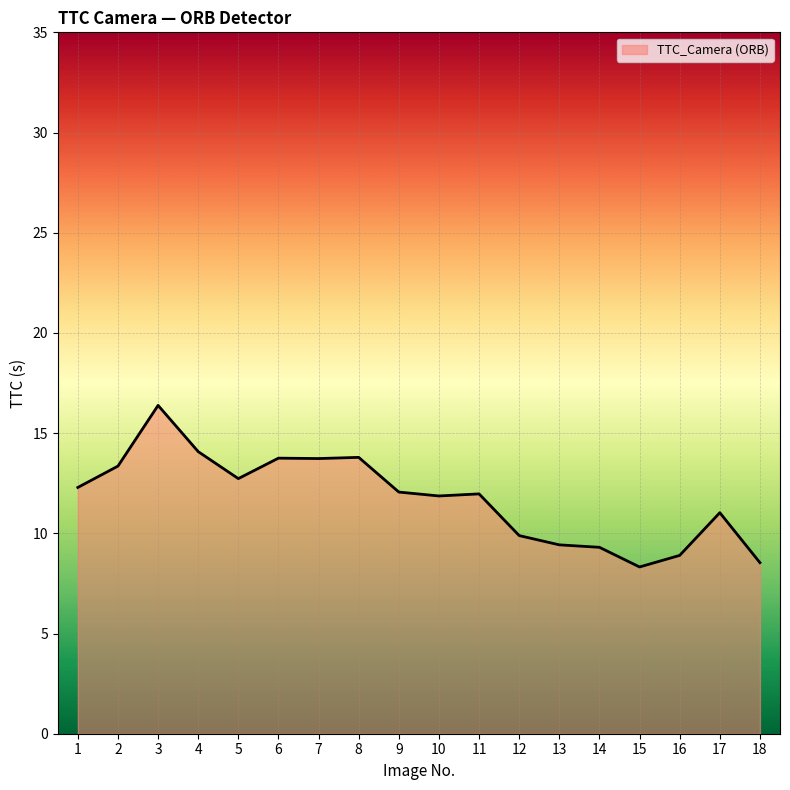

How many series are shown in this chart?

1